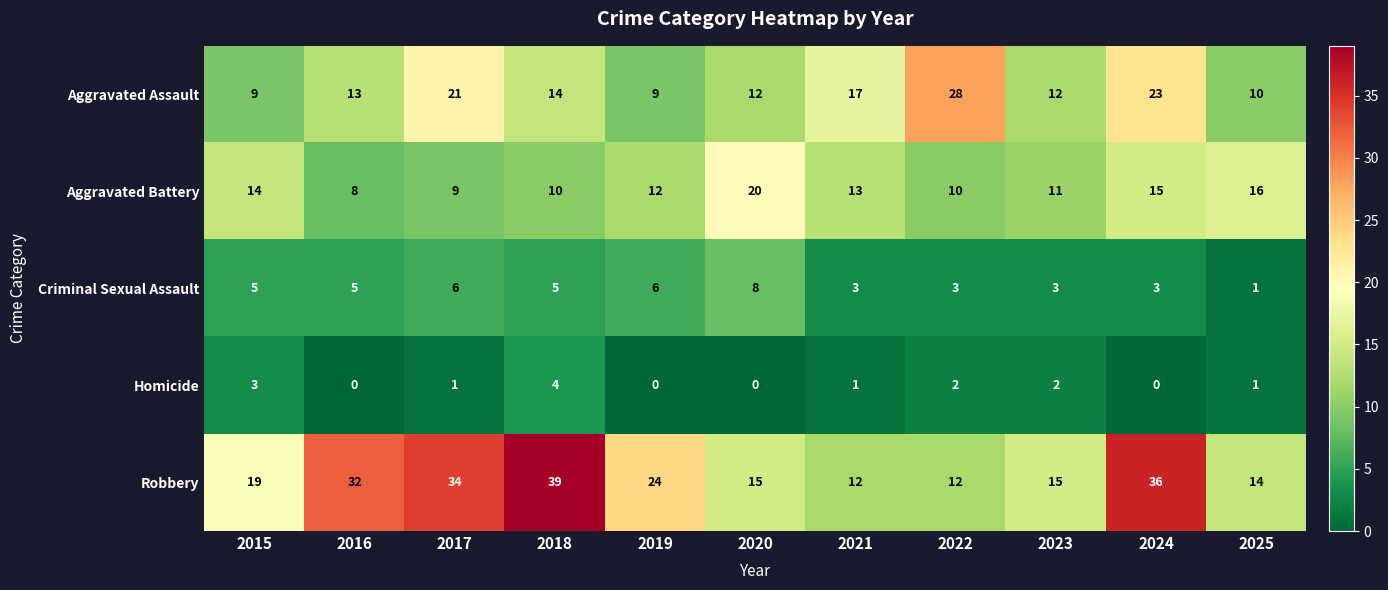

Which label corresponds to the largest value in the chart?

2018